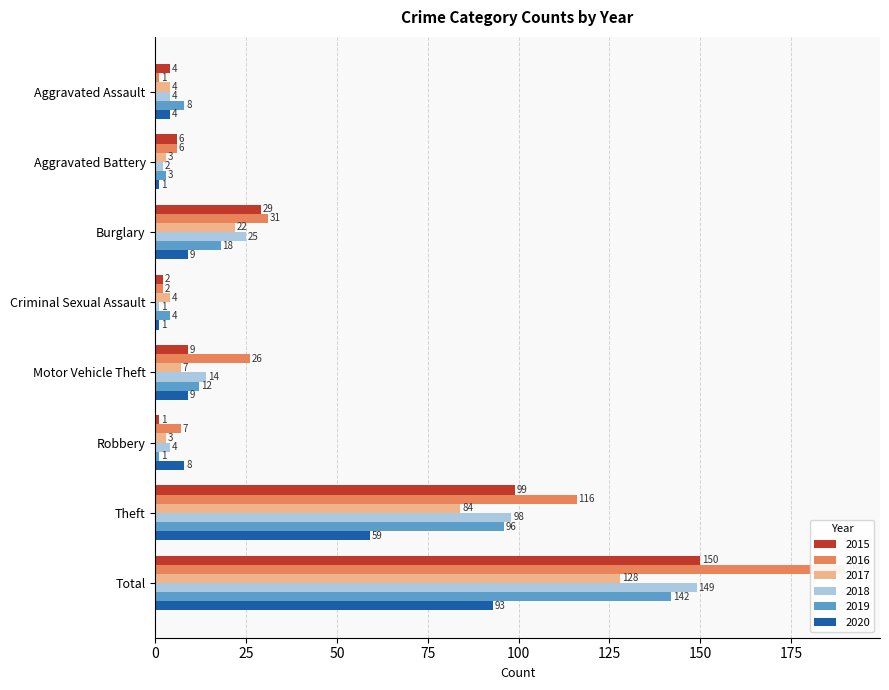

Between Aggravated Assault and Burglary, which is larger?

Burglary